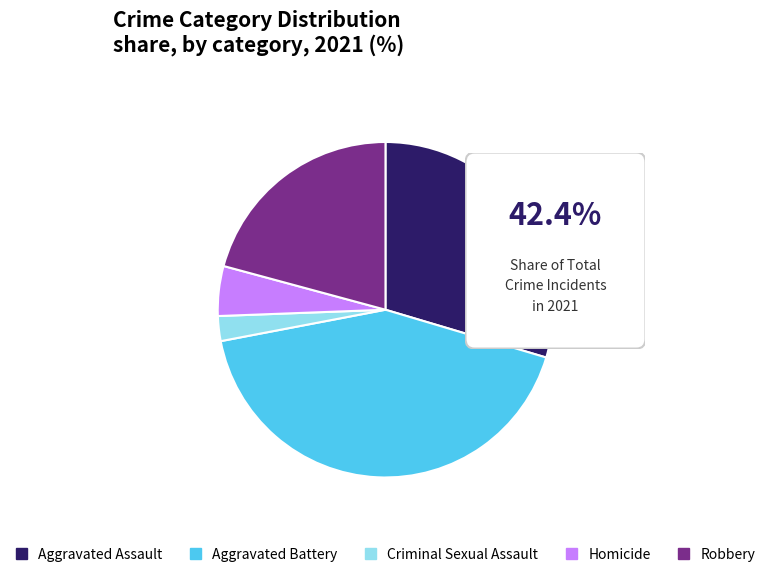

Which slice is the largest?

Aggravated Battery